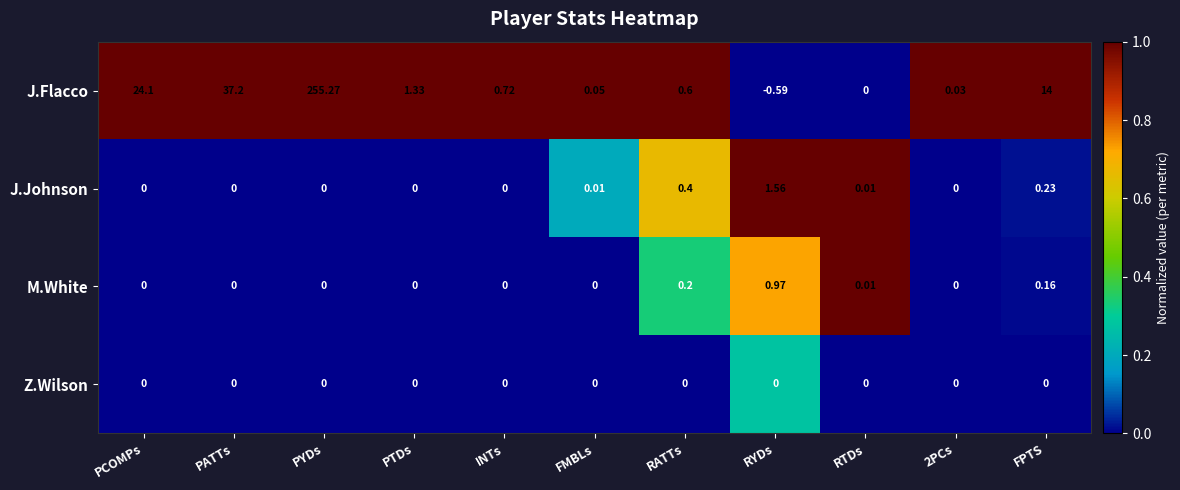

Which series has the largest range (max minus min)?

J.Flacco